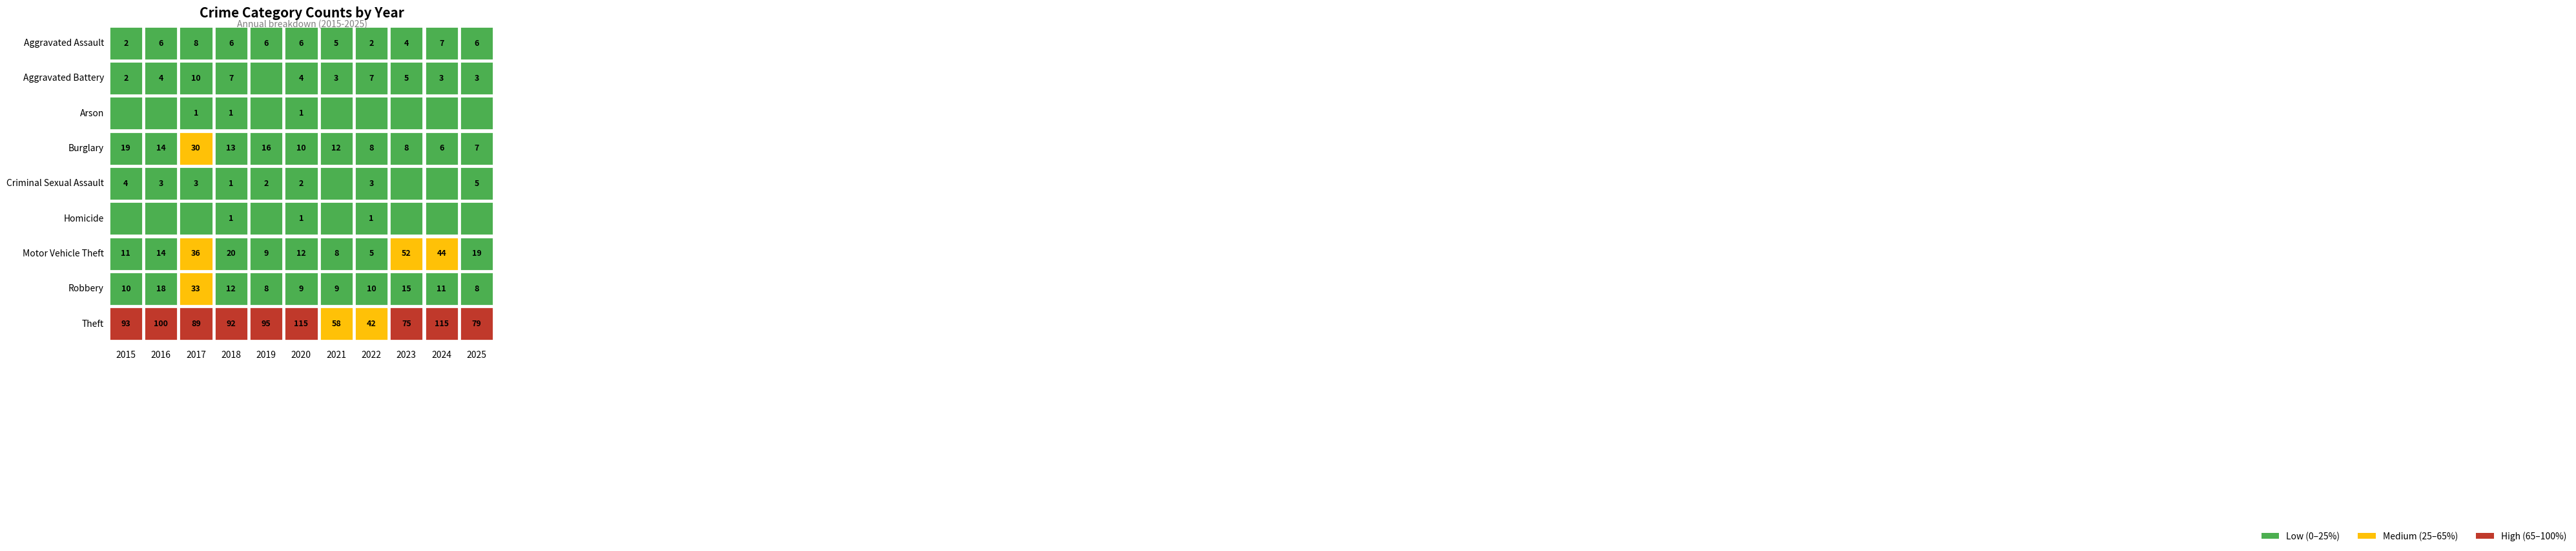

Reading left to right, what are all the values shown in this chart?

Aggravated Assault: 2	6	8	6	6	6	5	2	4	7	6
Aggravated Battery: 2	4	10	7	0	4	3	7	5	3	3
Arson: 0	0	1	1	0	1	0	0	0	0	0
Burglary: 19	14	30	13	16	10	12	8	8	6	7
Criminal Sexual Assault: 4	3	3	1	2	2	0	3	0	0	5
Homicide: 0	0	0	1	0	1	0	1	0	0	0
Motor Vehicle Theft: 11	14	36	20	9	12	8	5	52	44	19
Robbery: 10	18	33	12	8	9	9	10	15	11	8
Theft: 93	100	89	92	95	115	58	42	75	115	79